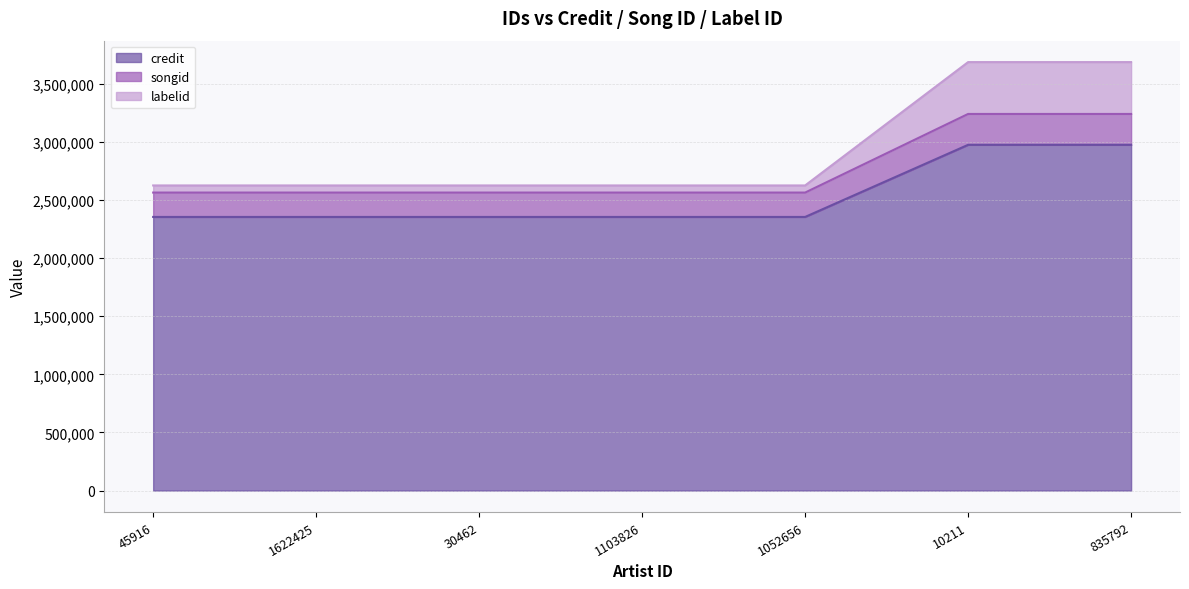

How many lines are shown in the chart?

3